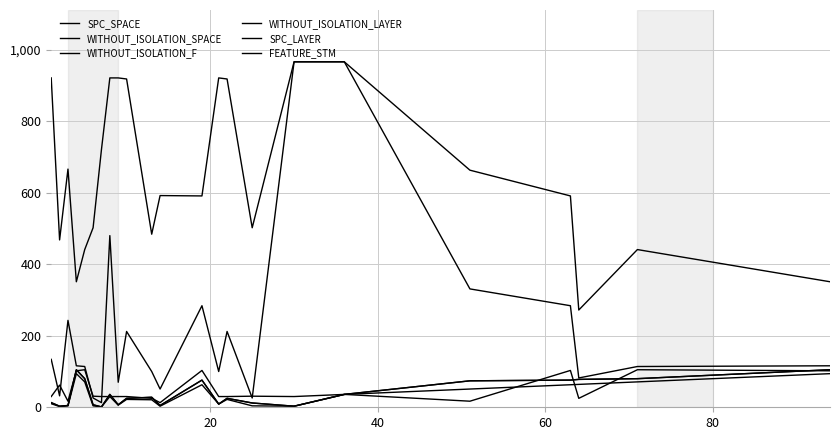

At which category does WITHOUT_ISOLATION_SPACE reach its first local valley?

20